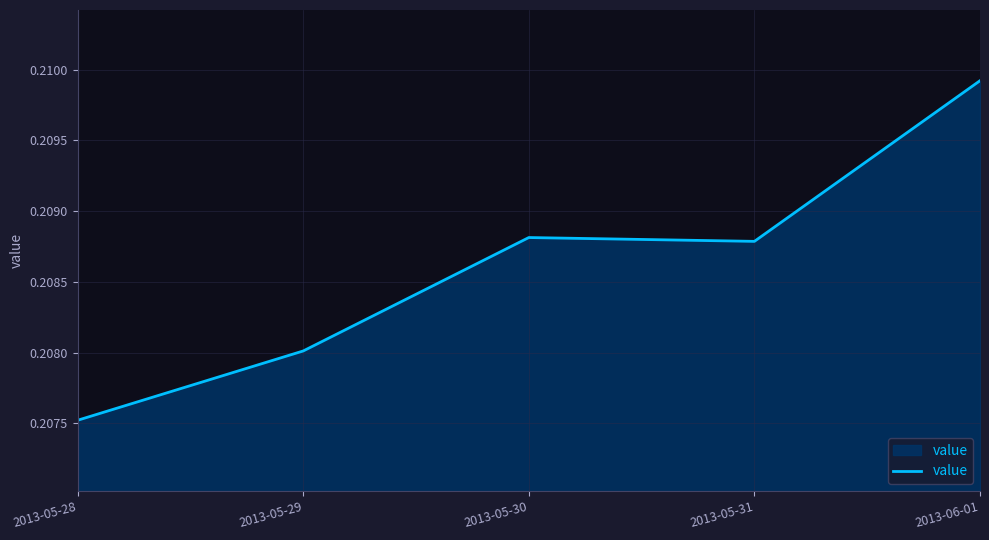

What position from the right is 2013-05-30?

3